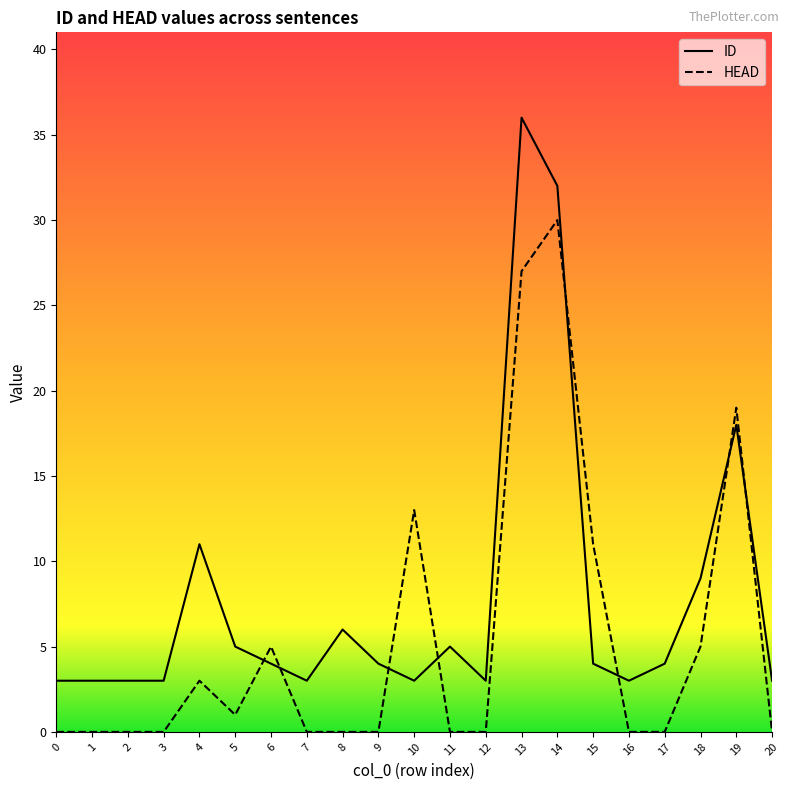

Which series has the largest range (max minus min)?

ID